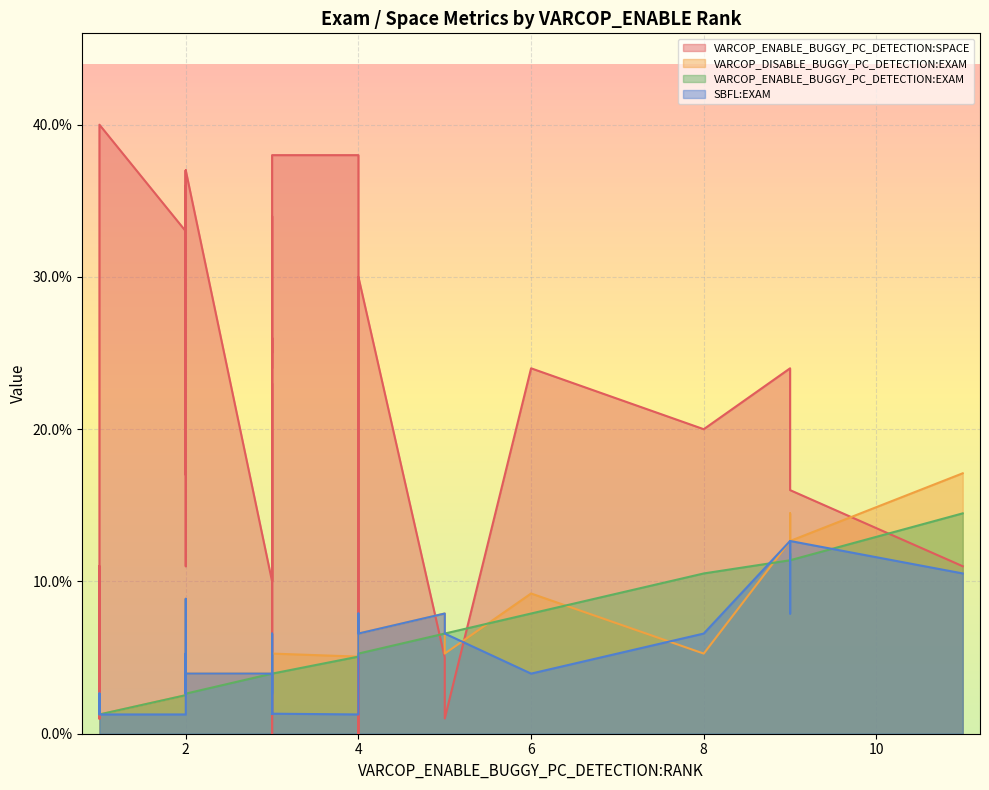

What is the difference between the maximum and second lowest values in the VARCOP_ENABLE_BUGGY_PC_DETECTION:EXAM series?

13.2